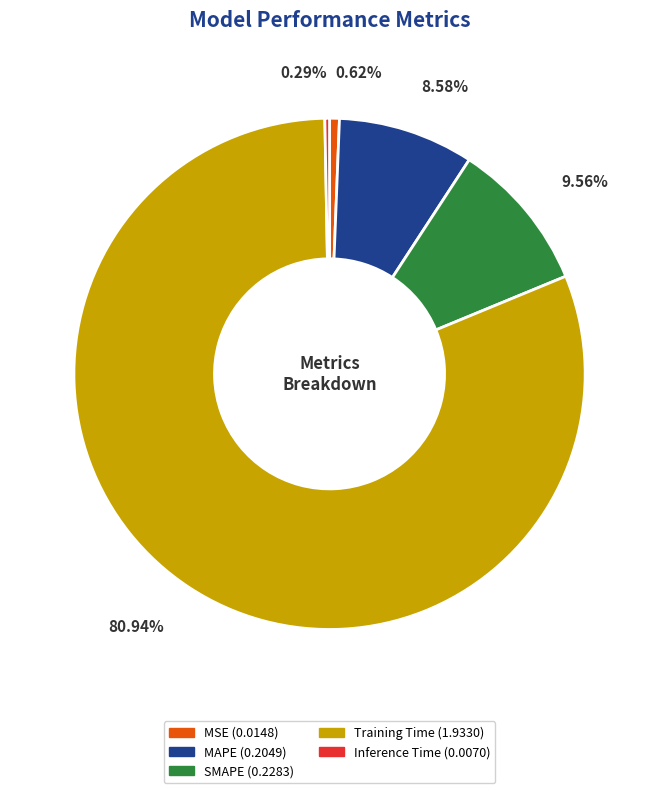

What is the largest slice in the pie chart?

Training Time